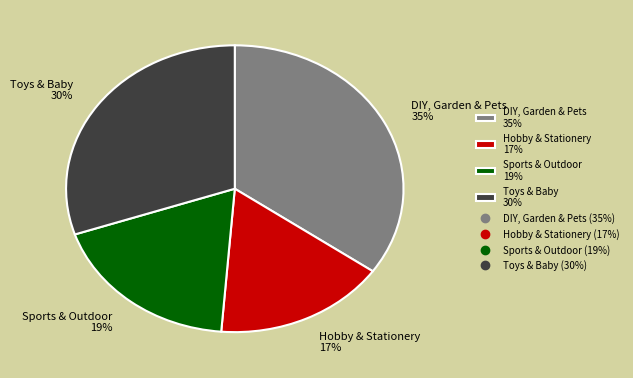

What is the smallest slice in the pie chart?

Hobby & Stationery